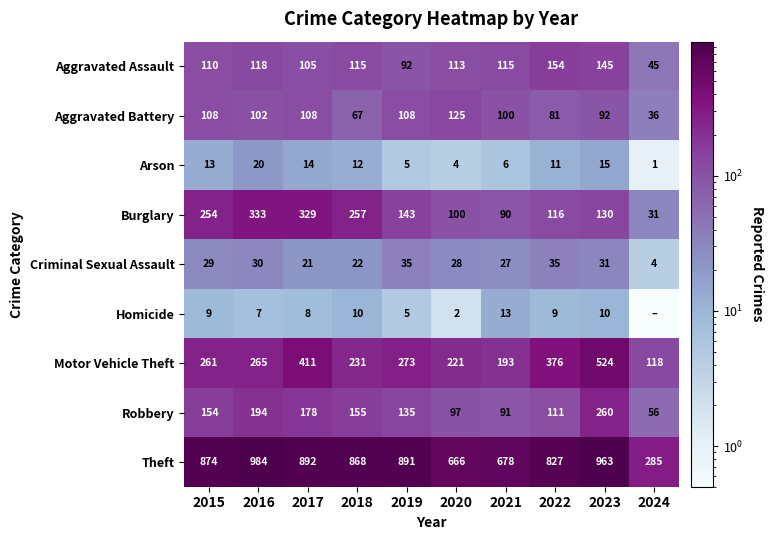

What is the minimum value for Robbery?

56.0